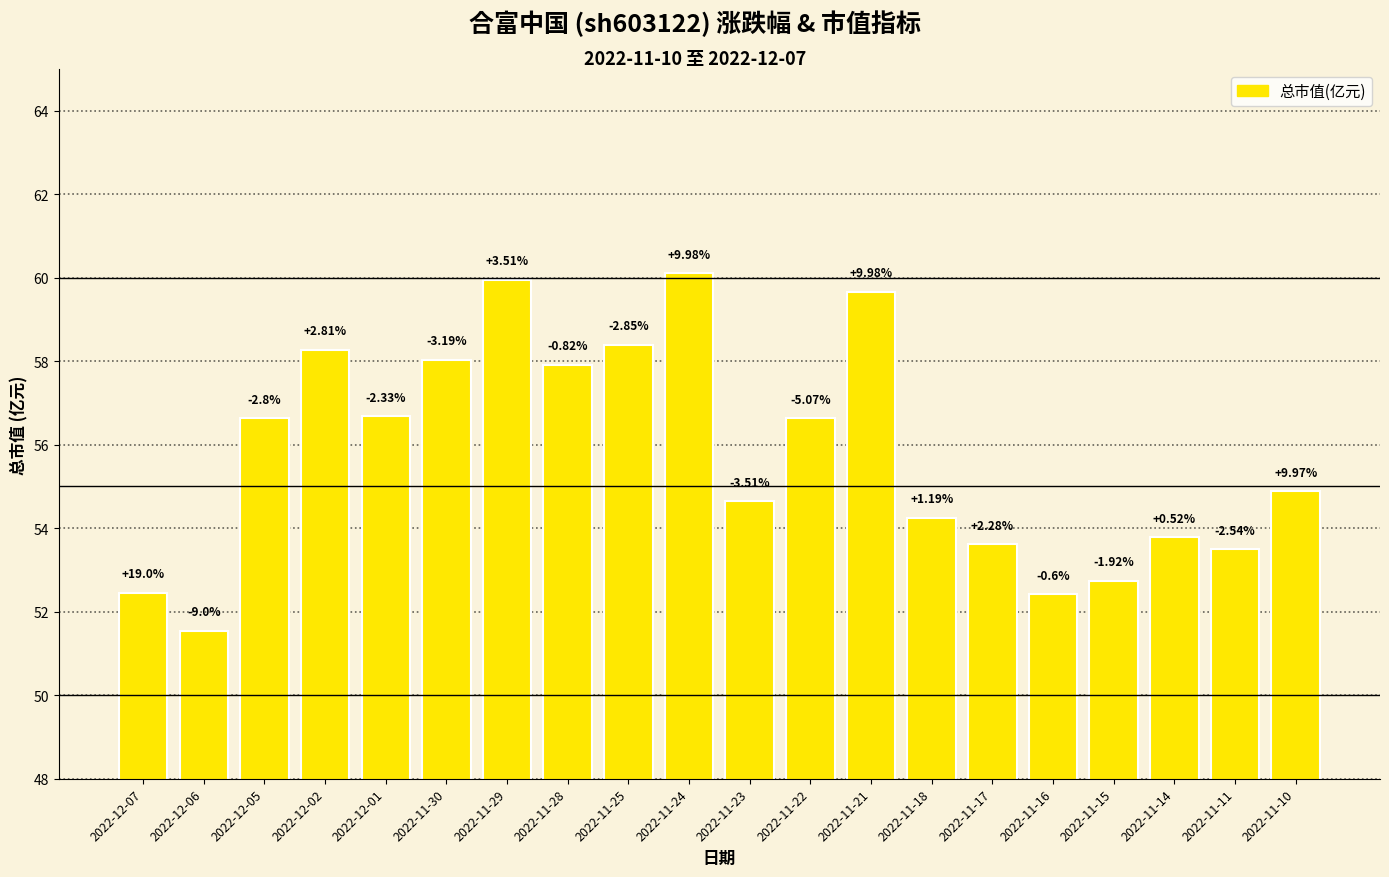

List the labels in order of value, smallest first.

2022-12-06, 2022-11-16, 2022-12-07, 2022-11-15, 2022-11-11, 2022-11-17, 2022-11-14, 2022-11-18, 2022-11-23, 2022-11-10, 2022-12-05, 2022-11-22, 2022-12-01, 2022-11-28, 2022-11-30, 2022-12-02, 2022-11-25, 2022-11-21, 2022-11-29, 2022-11-24